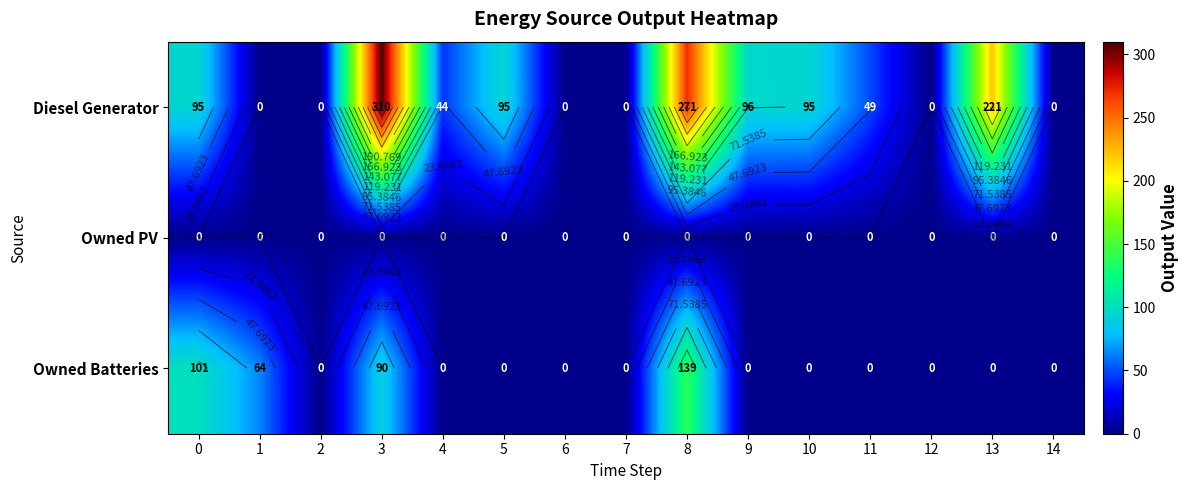

Is it true that Owned PV equals 0 at 11?

True